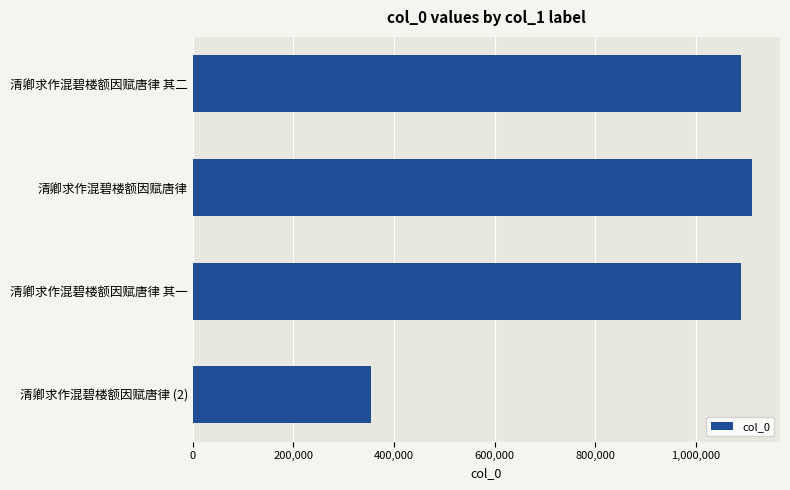

What is the minimum value shown in the chart?

353514